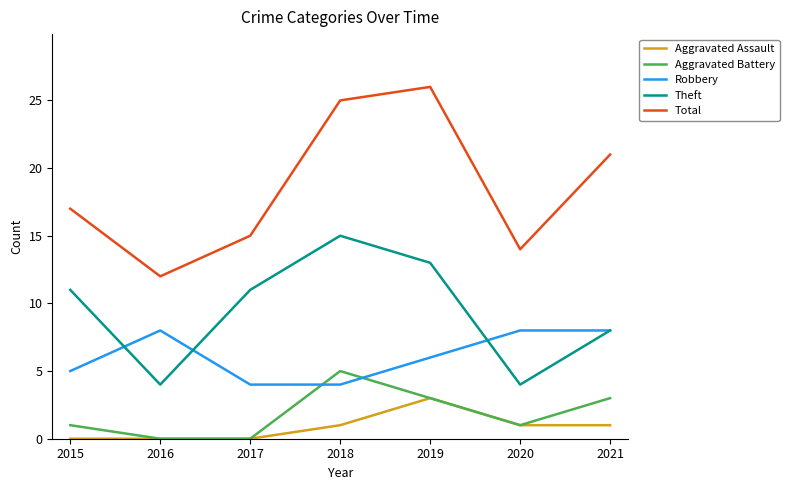

Reading left to right, extract all data points from this chart.

Aggravated Assault: 2015=0	2016=0	2017=0	2018=1	2019=3	2020=1	2021=1
Aggravated Battery: 2015=1	2016=0	2017=0	2018=5	2019=3	2020=1	2021=3
Robbery: 2015=5	2016=8	2017=4	2018=4	2019=6	2020=8	2021=8
Theft: 2015=11	2016=4	2017=11	2018=15	2019=13	2020=4	2021=8
Total: 2015=17	2016=12	2017=15	2018=25	2019=26	2020=14	2021=21